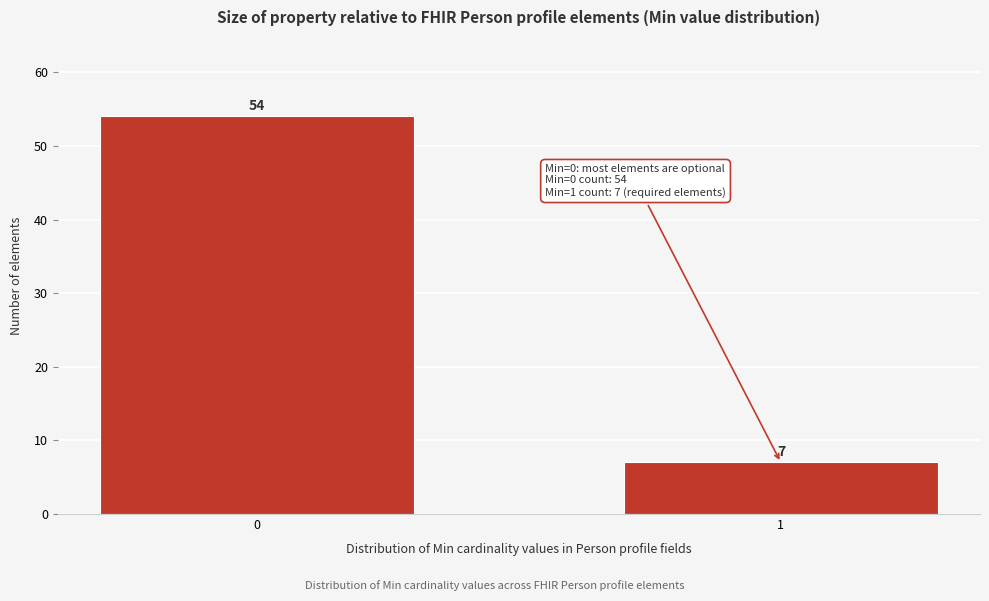

Reading left to right, extract all data points from this chart.

0=54	1=7